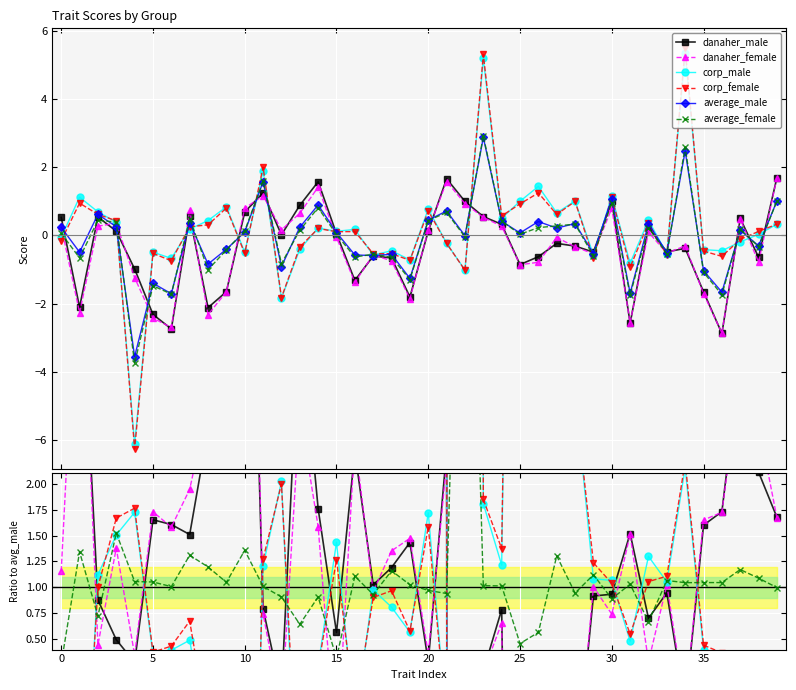

How many interior local peaks does the average_female series have?

13